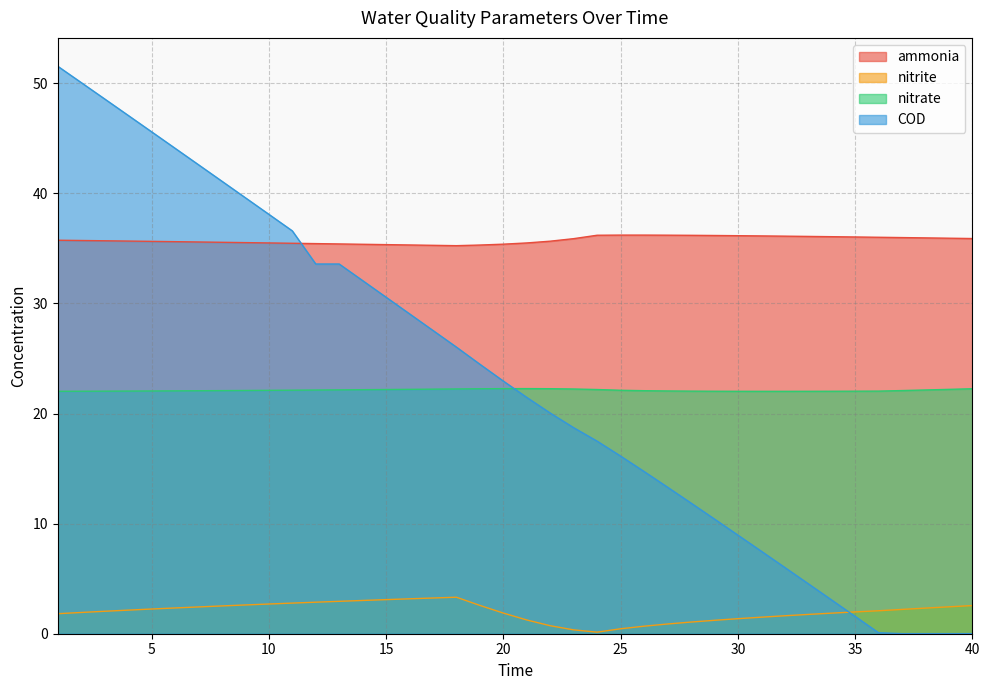

True or false: nitrite has more than 2 interior local peaks.

False